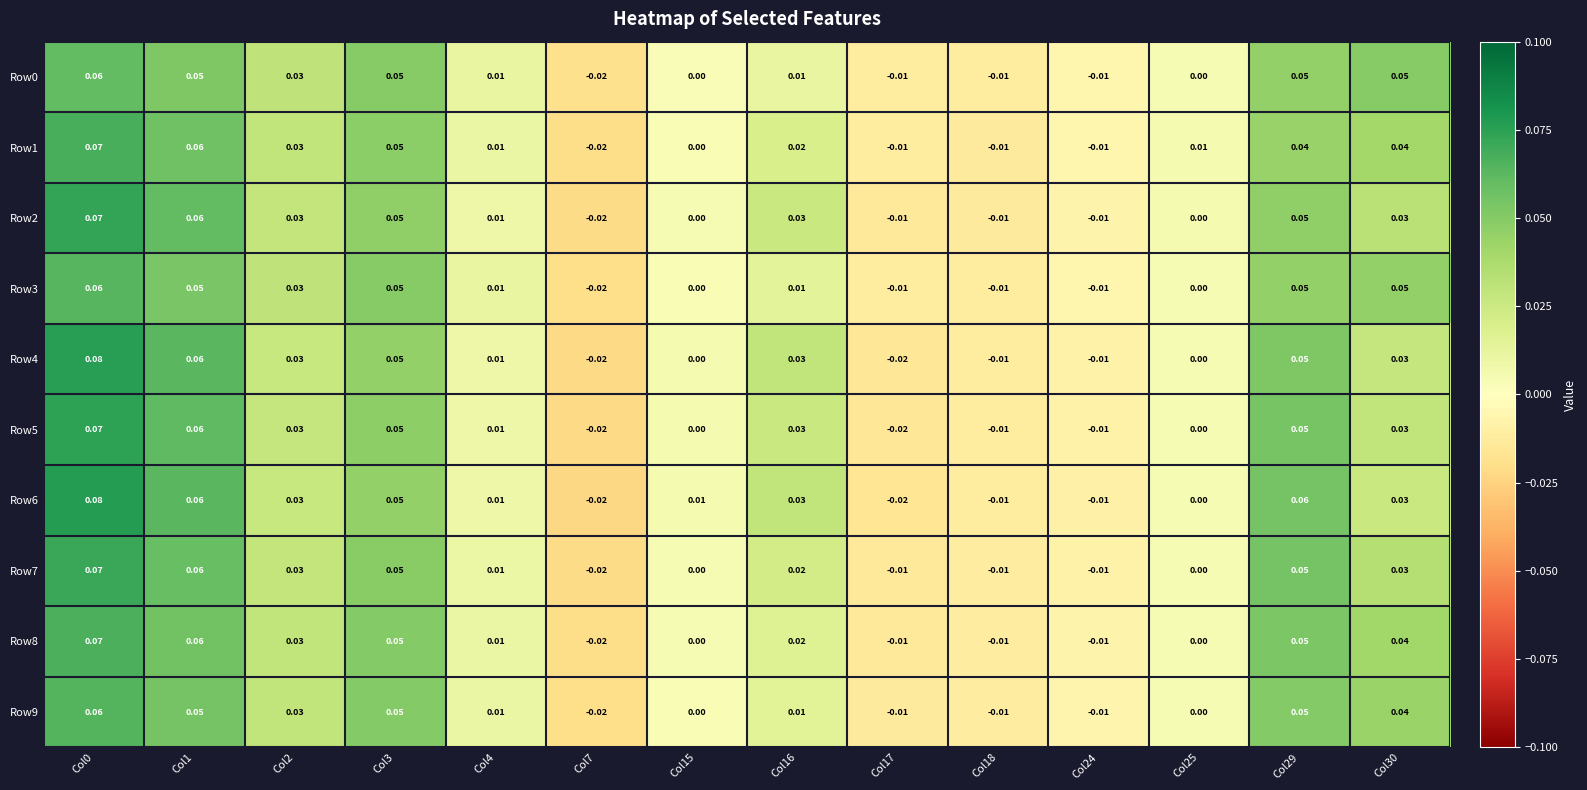

Is the value of Row3 at Col30 greater than the value of Row0 at Col18?

Yes